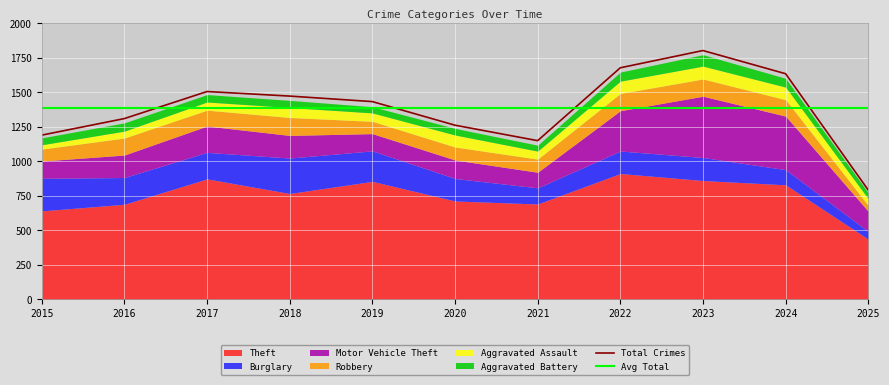

True or false: Theft and Aggravated Battery intersect in this chart.

False